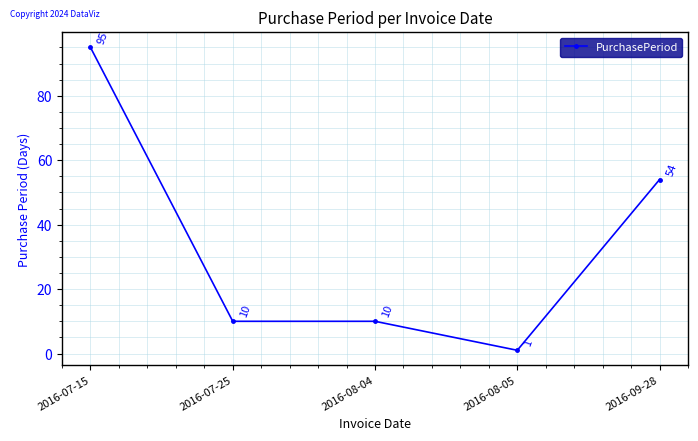

The chart shows a value of 14 at 2016-07-25. True or false?

False